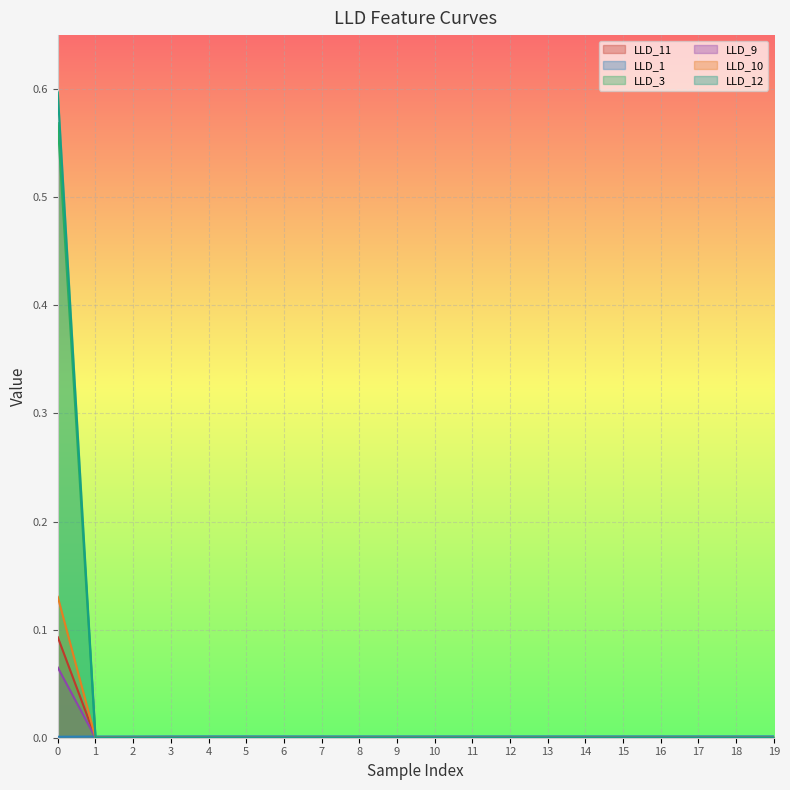

How many positive values does the LLD_3 series have?

1